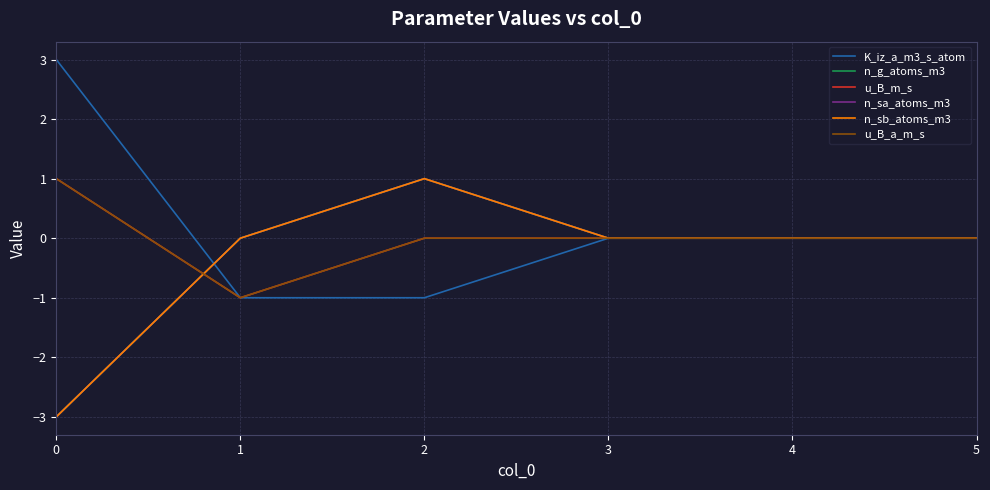

What is the difference between the maximum and minimum values in the u_B_a_m_s series?

2